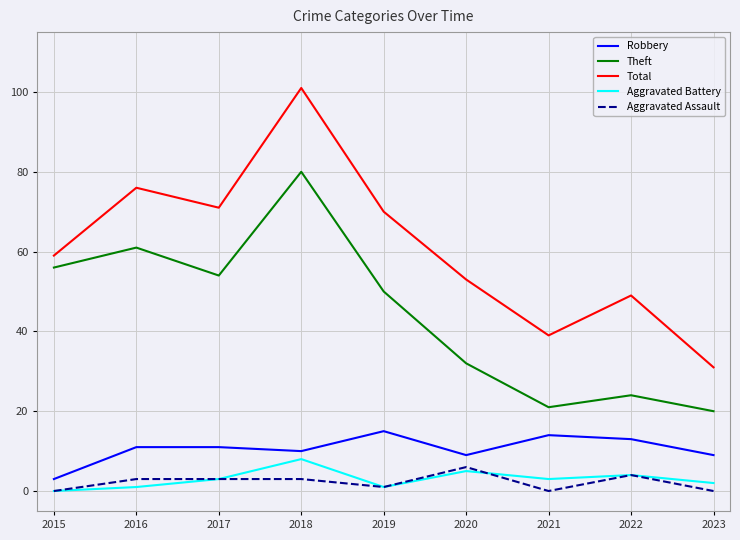

The value of Theft at 2023 is 20. True or false?

True